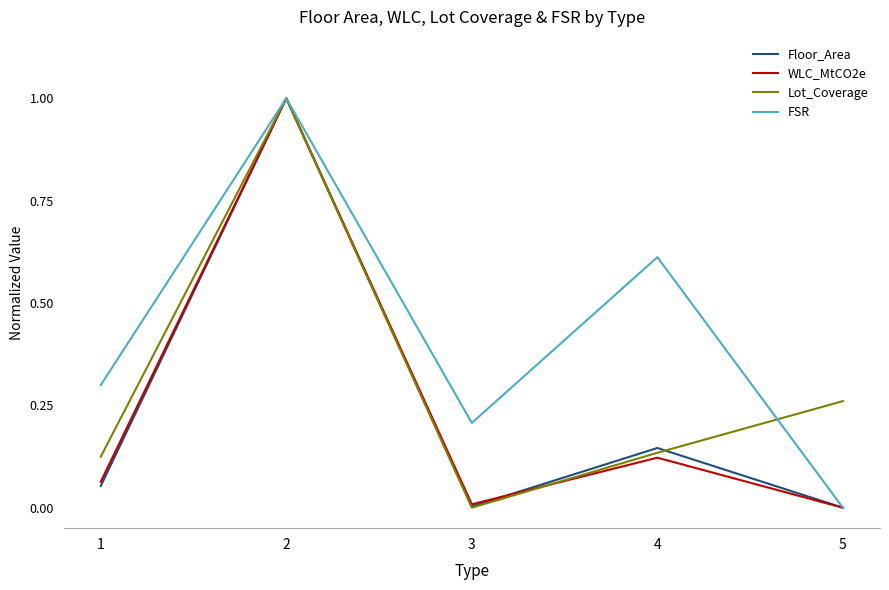

Where is Lot_Coverage nearest to the value 0?

3